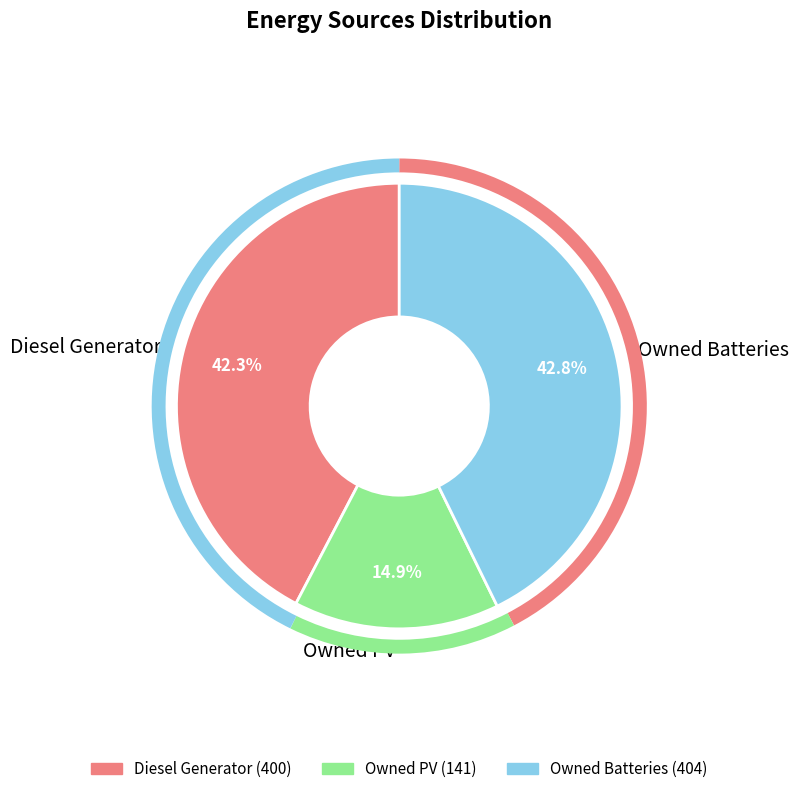

Is it true that Diesel Generator is 42% of the pie?

True